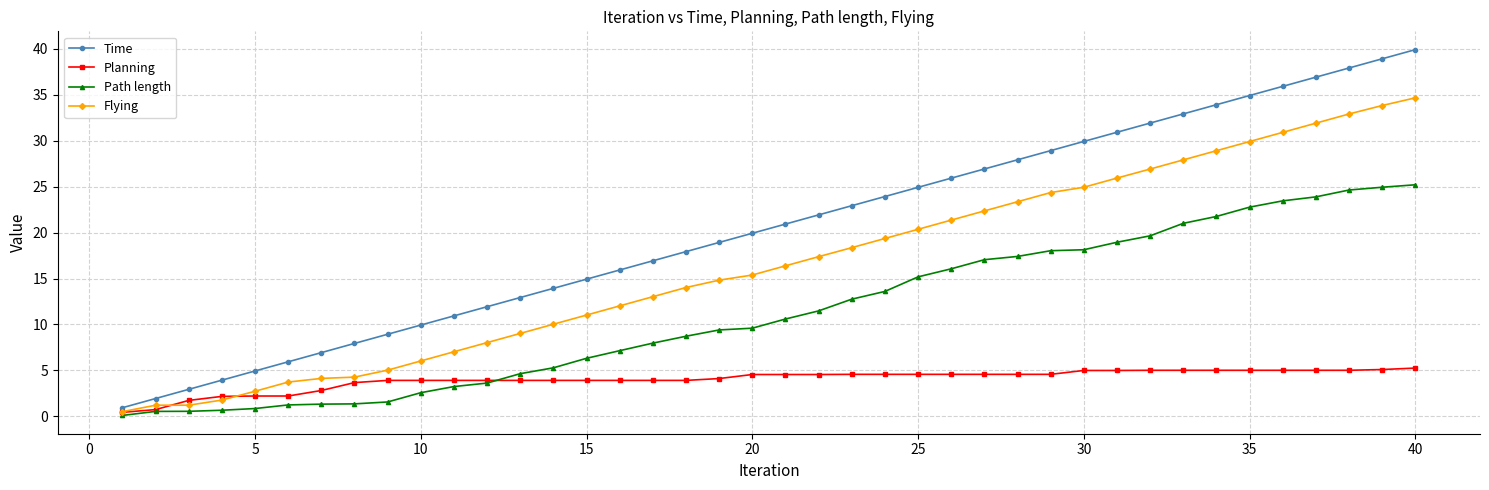

Which series has the largest range (max minus min)?

Time